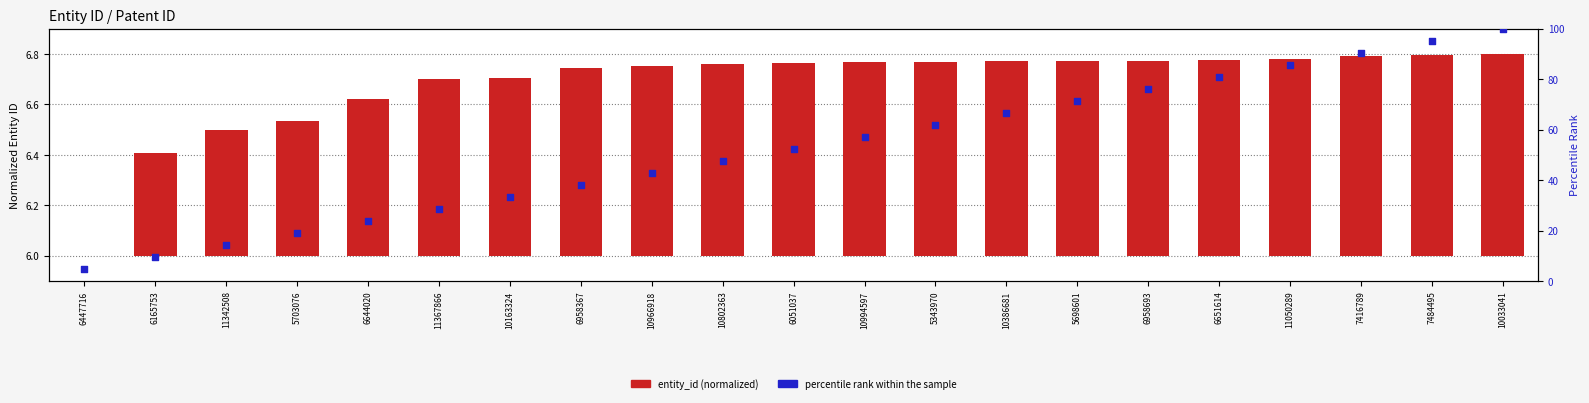

Is the value of percentile rank within the sample at 10802363 greater than the value of entity_id (normalized) at 6051037?

Yes